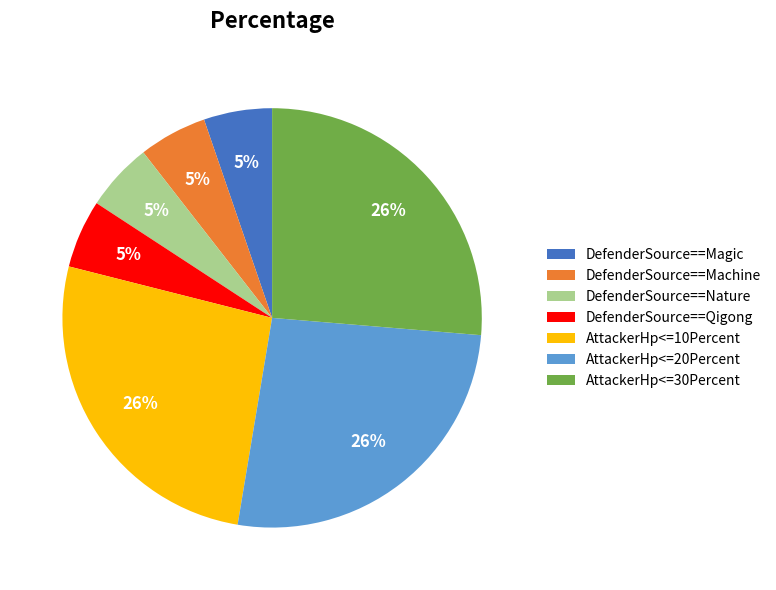

Combined, do DefenderSource==Qigong and DefenderSource==Magic account for over 50%?

No